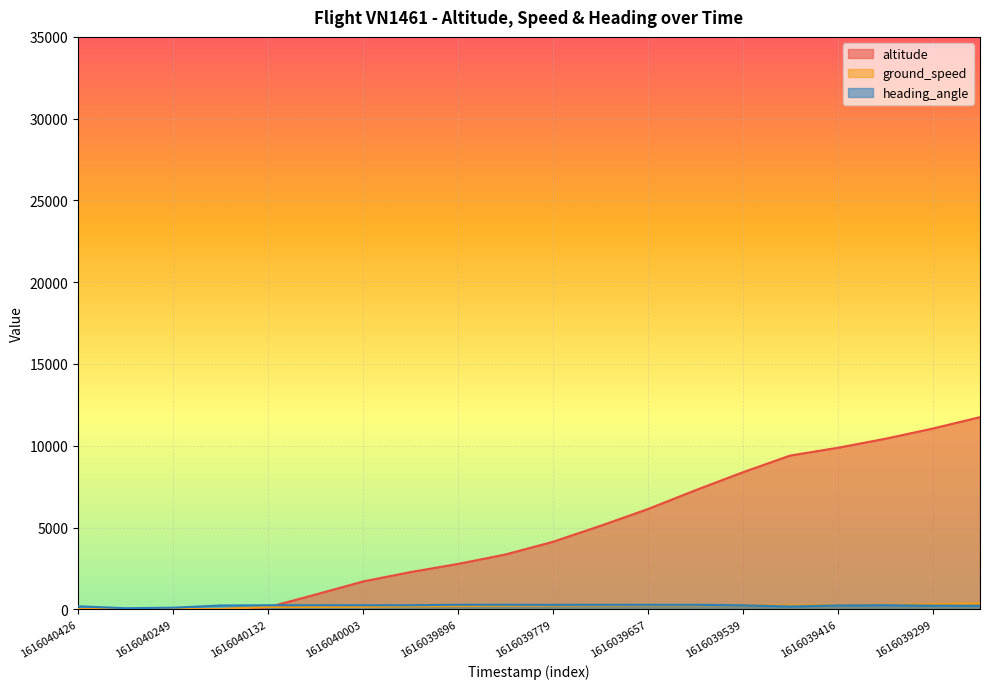

Which has a higher value, 1616040426 or 1616040132?

1616040132